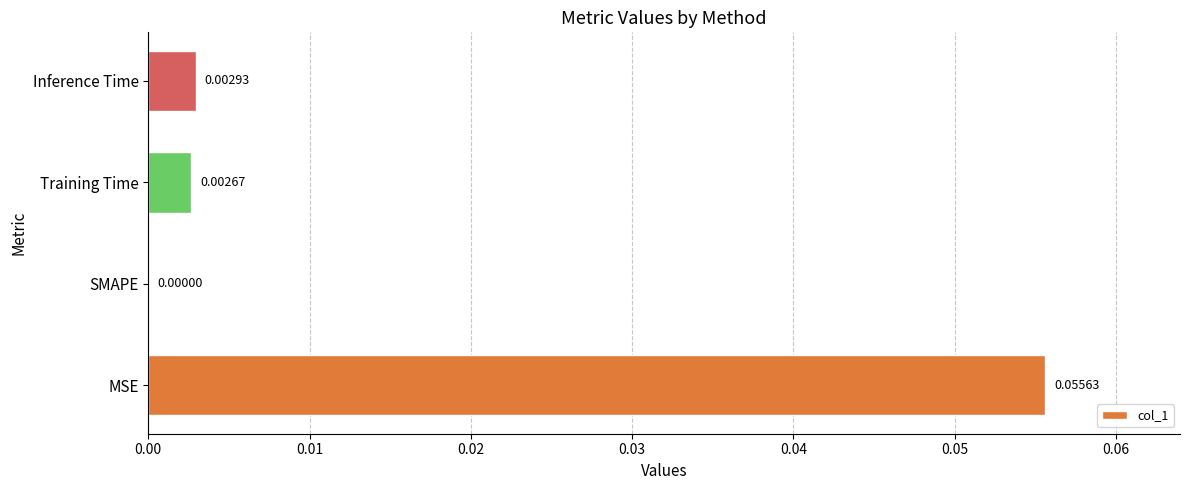

At which label is the value closest to 0?

SMAPE